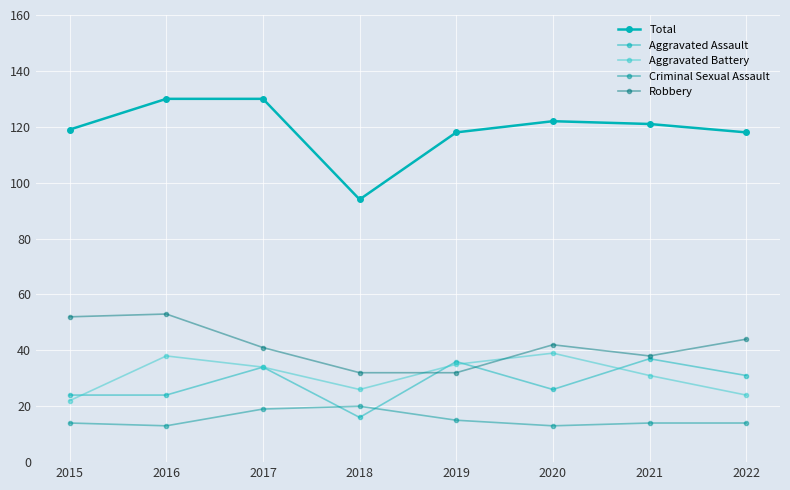

True or false: Criminal Sexual Assault has a value of 19 at 2017.

True